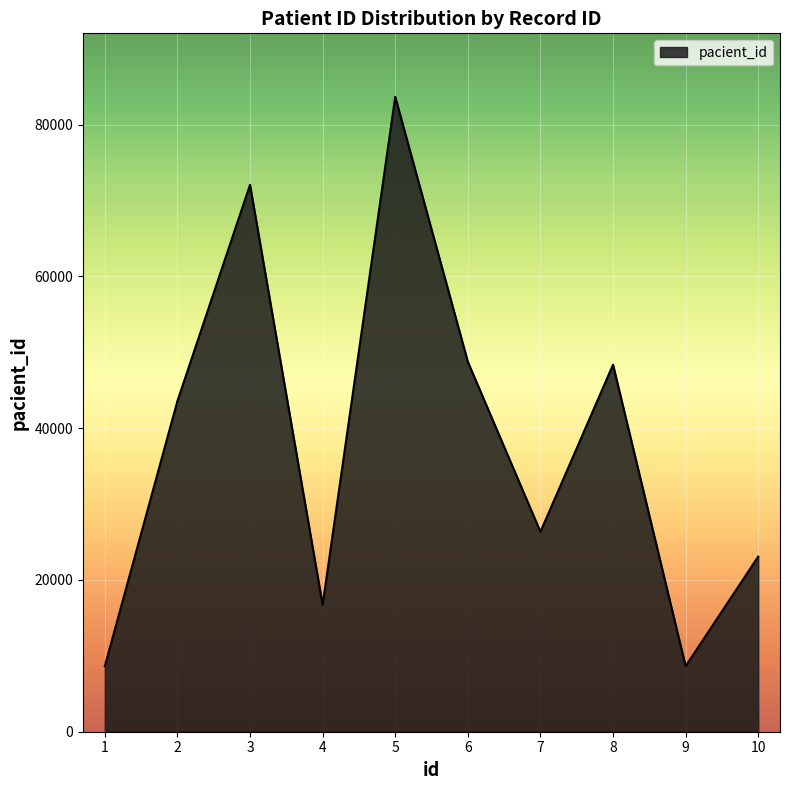

Which has a higher value, 8 or 3?

3